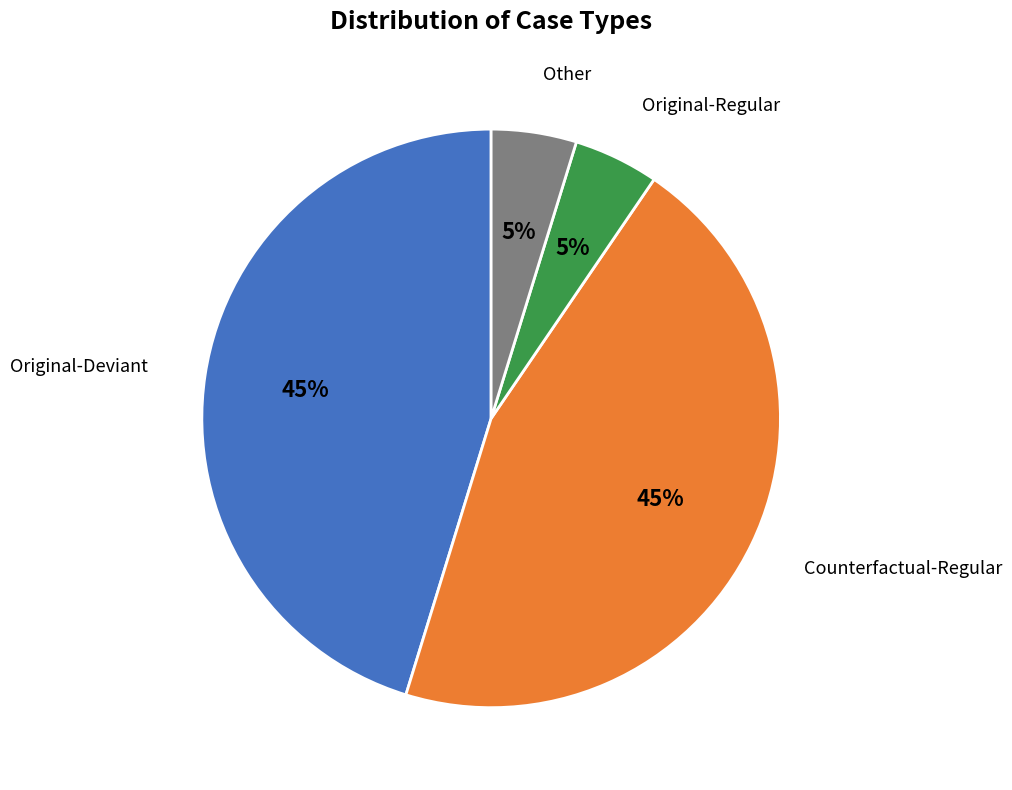

To the nearest percent, what is the average slice percentage?

25%